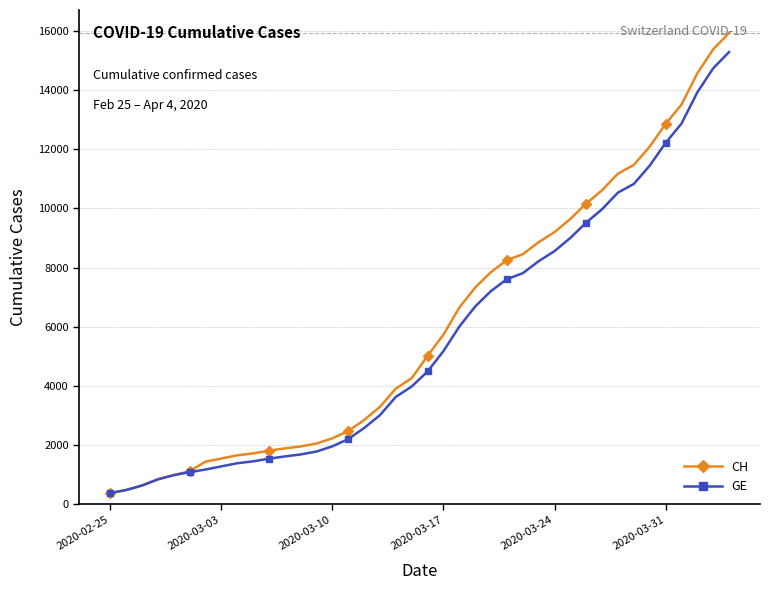

What is the sum of all CH values?

242133